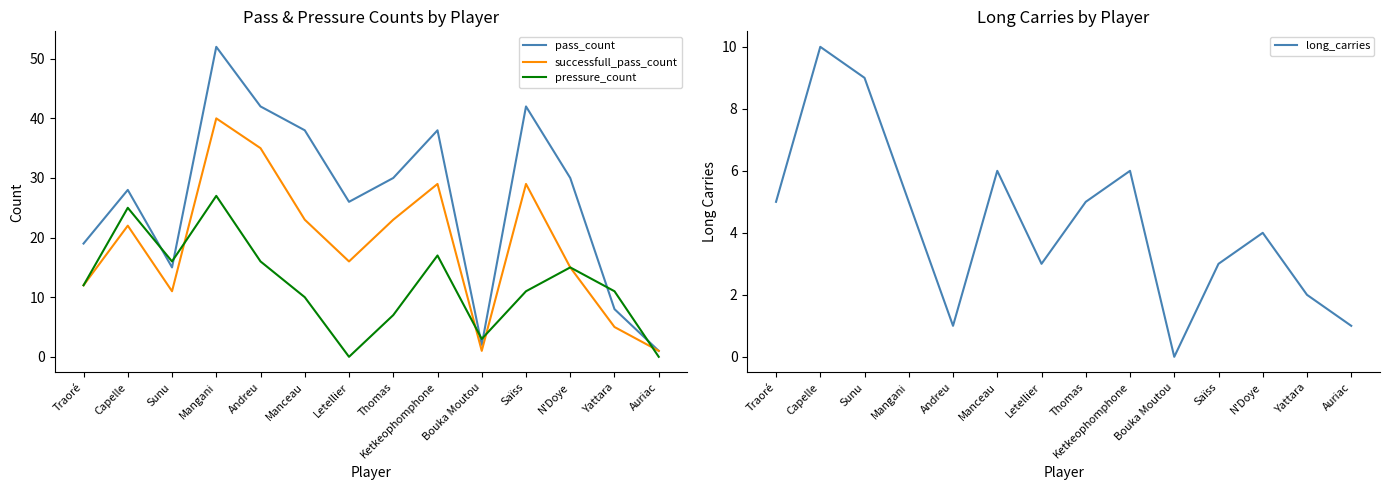

How many times do pass_count and pressure_count cross each other?

6